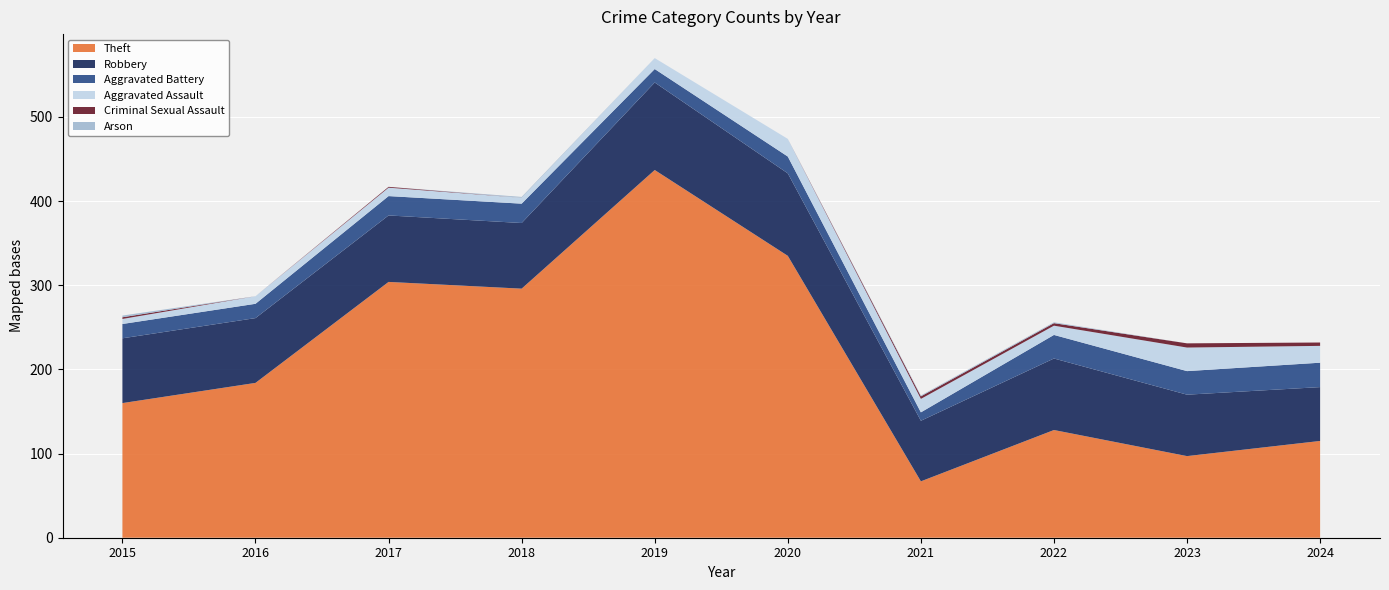

Reading left to right, extract all data points from this chart.

Theft: 2015=160	2016=184	2017=304	2018=296	2019=437	2020=335	2021=67	2022=128	2023=97	2024=115
Robbery: 2015=77	2016=77	2017=79	2018=78	2019=104	2020=98	2021=72	2022=85	2023=73	2024=64
Aggravated Battery: 2015=17	2016=17	2017=23	2018=23	2019=16	2020=20	2021=10	2022=28	2023=28	2024=29
Aggravated Assault: 2015=6	2016=9	2017=10	2018=7	2019=13	2020=21	2021=16	2022=11	2023=28	2024=20
Criminal Sexual Assault: 2015=2	2016=0	2017=1	2018=0	2019=0	2020=0	2021=3	2022=3	2023=5	2024=4
Arson: 2015=2	2016=0	2017=0	2018=1	2019=0	2020=0	2021=1	2022=1	2023=0	2024=0